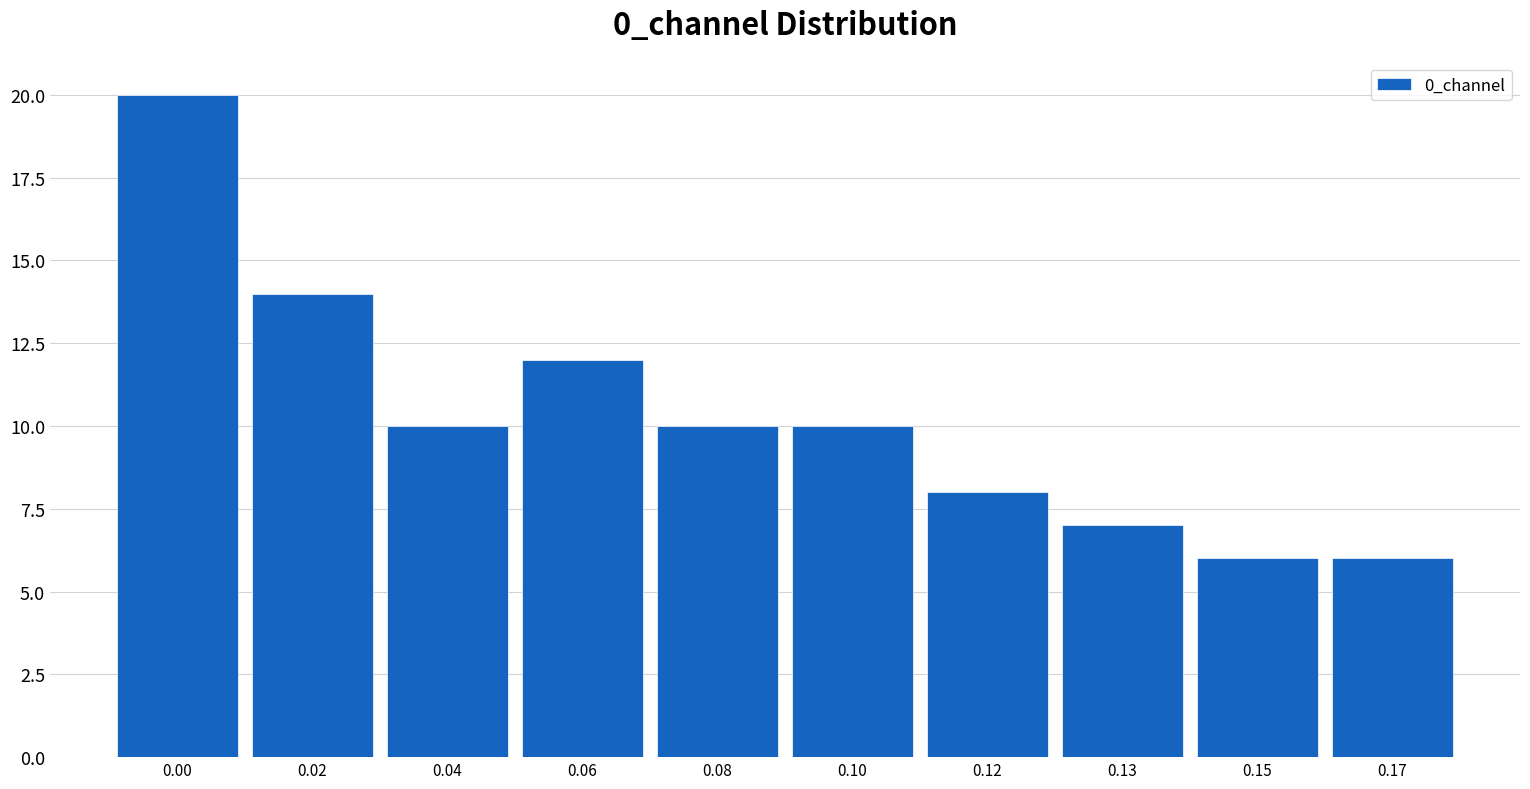

Reading left to right, what are all the values shown in this chart?

0.00=20	0.02=14	0.04=10	0.06=12	0.08=10	0.10=10	0.12=8	0.13=7	0.15=6	0.17=6